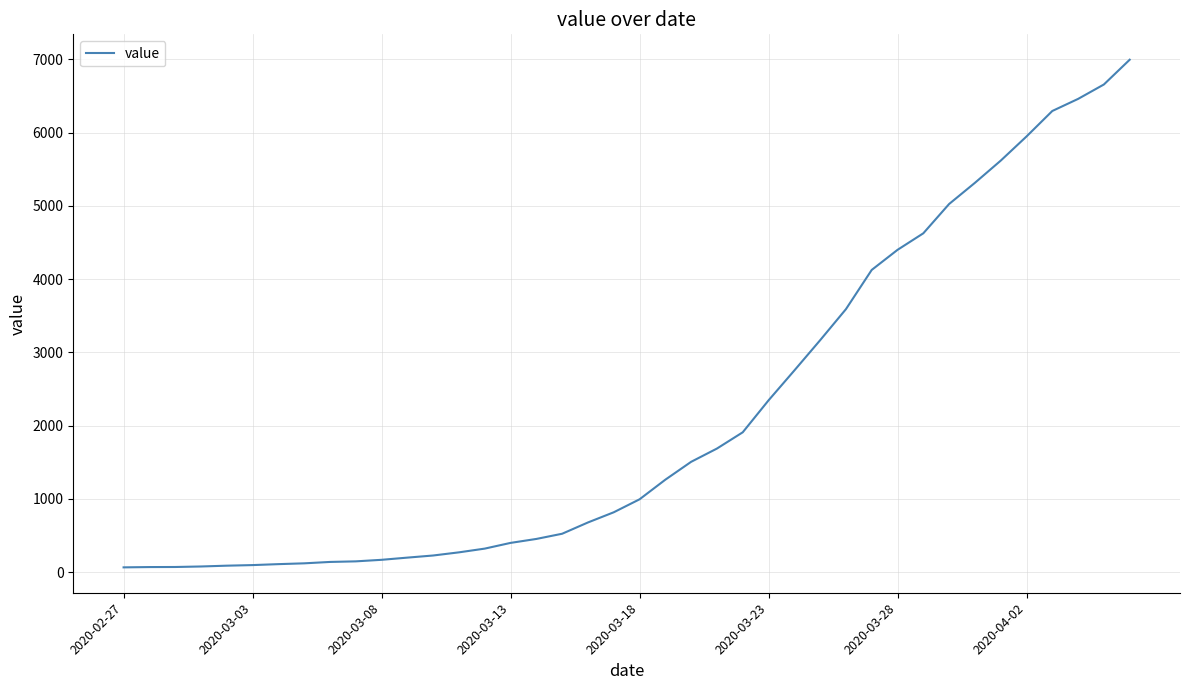

What is the greatest value displayed?

6995